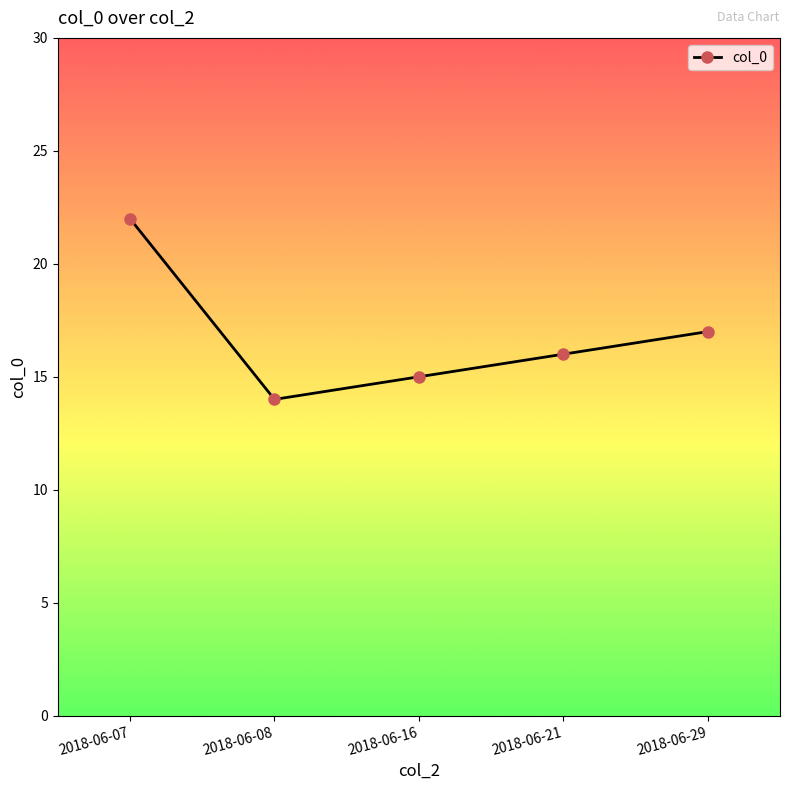

Which category has the highest value across all series?

2018-06-07